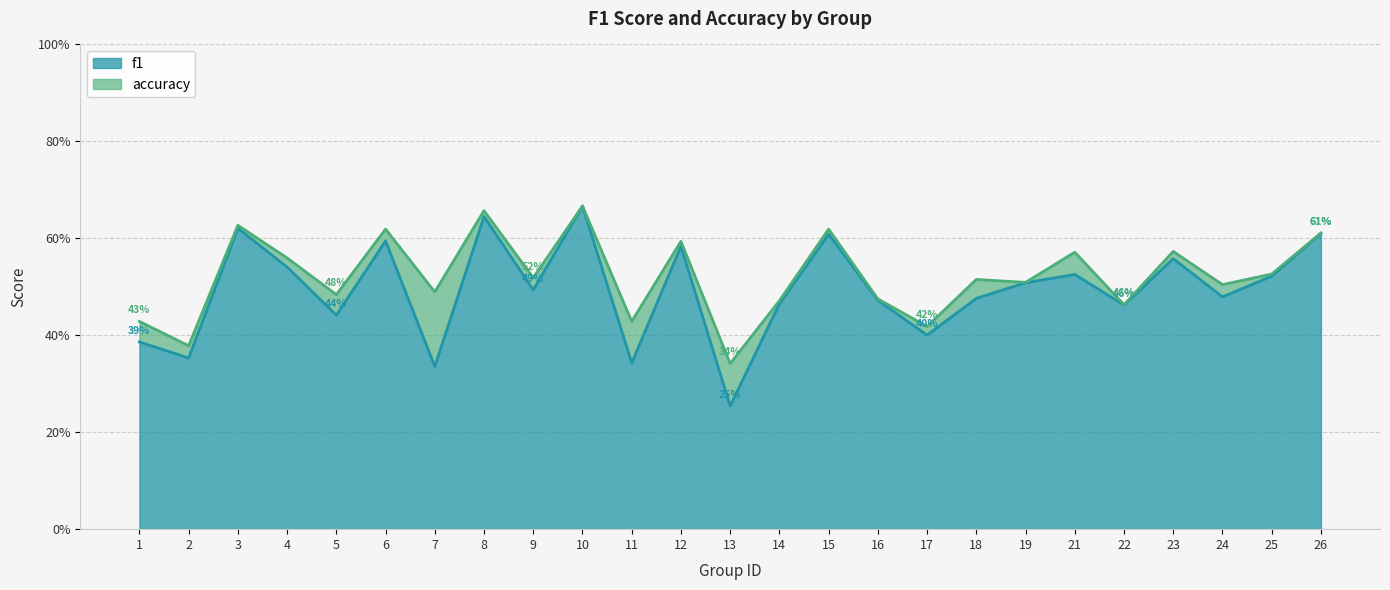

Count the accuracy values in the range 0 to 1.

25